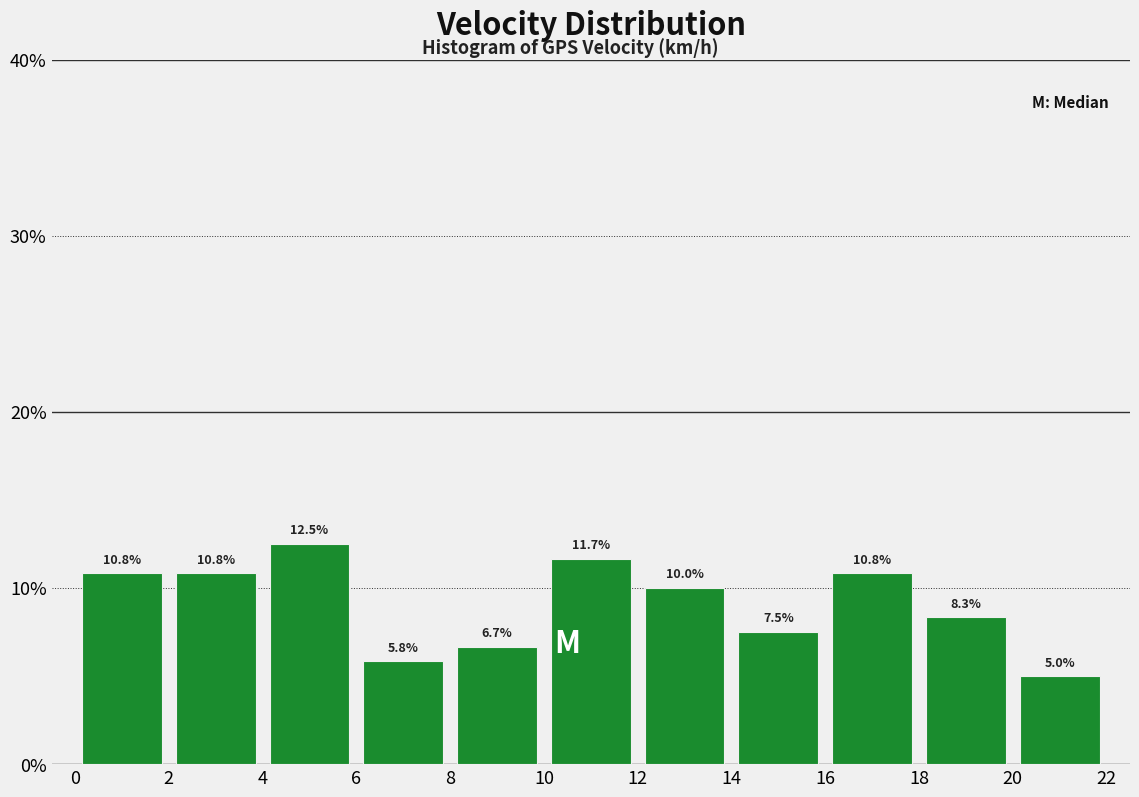

What is the height of the bar covering 18 to 20 on the x-axis?

8.3